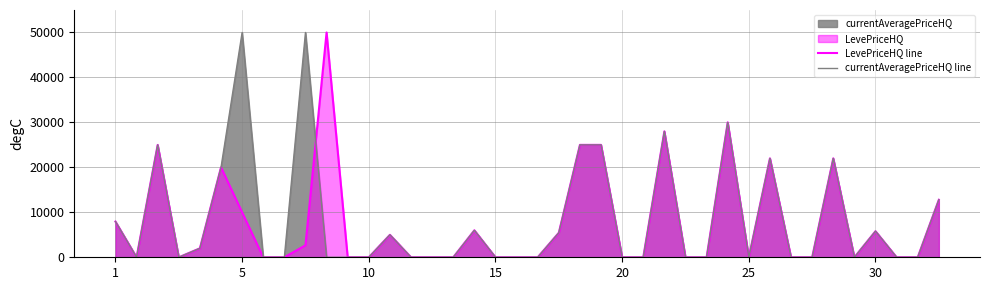

Which series has the largest total across all categories?

currentAveragePriceHQ line